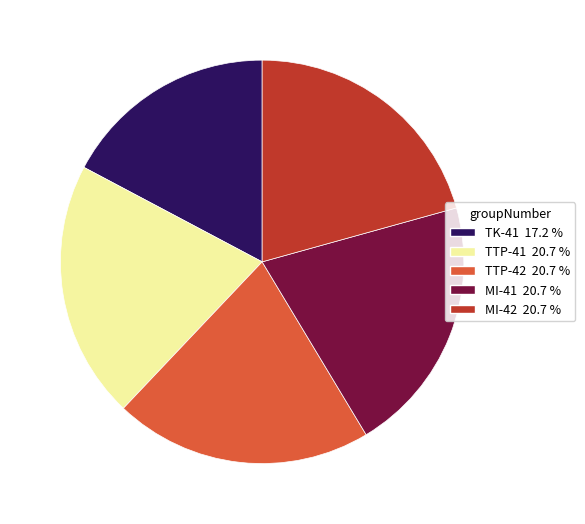

What is the smallest slice in the pie chart?

TK-41